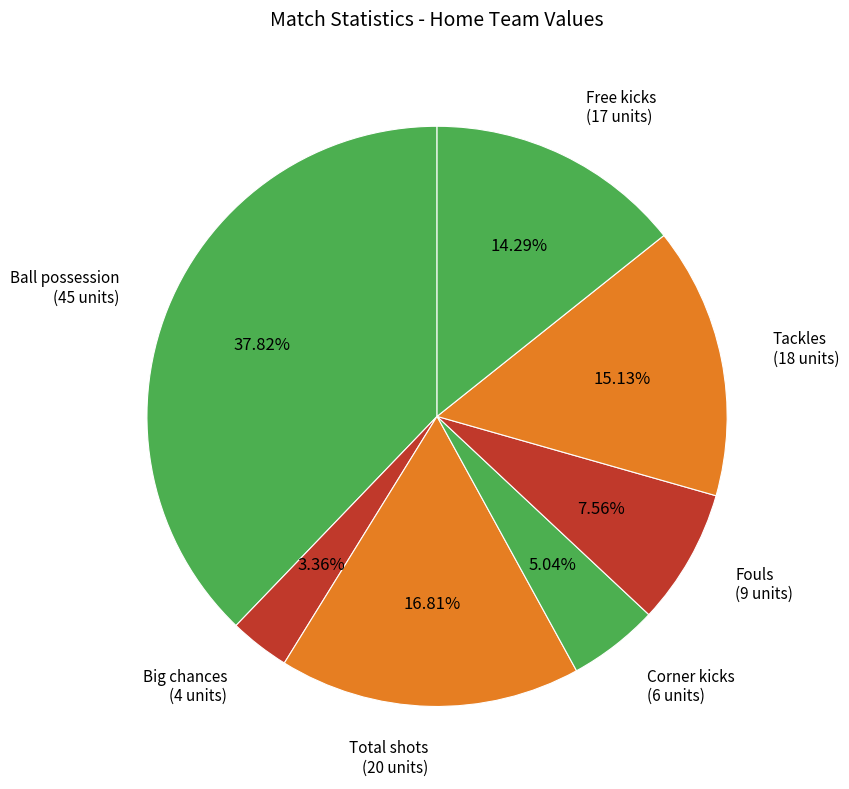

Which slice is the smallest?

Big chances